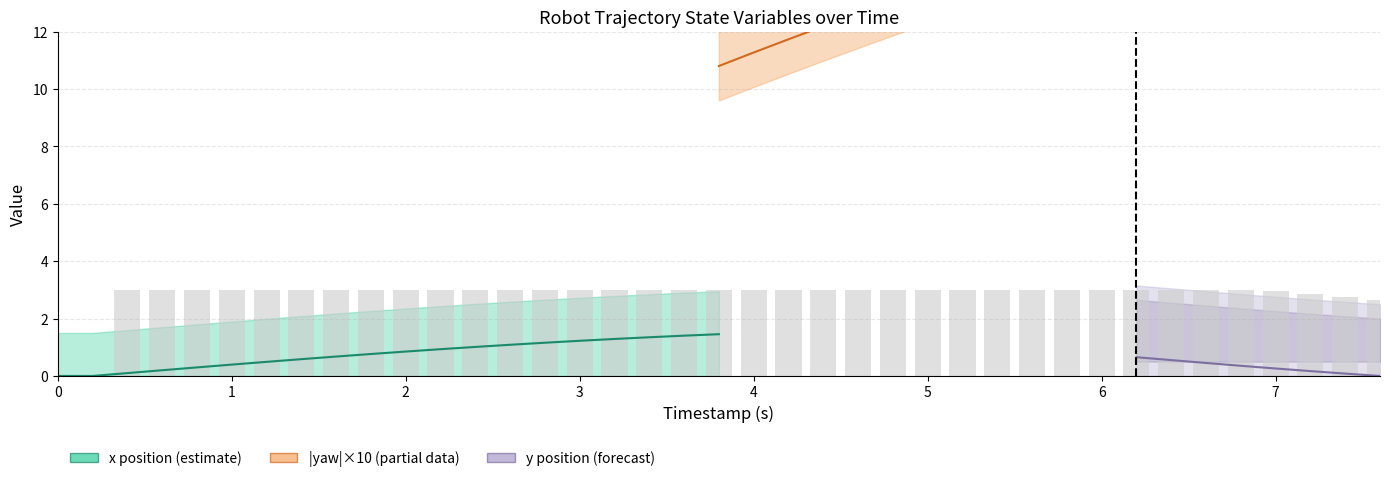

The chart shows a value of 1.2 at 27. True or false?

False